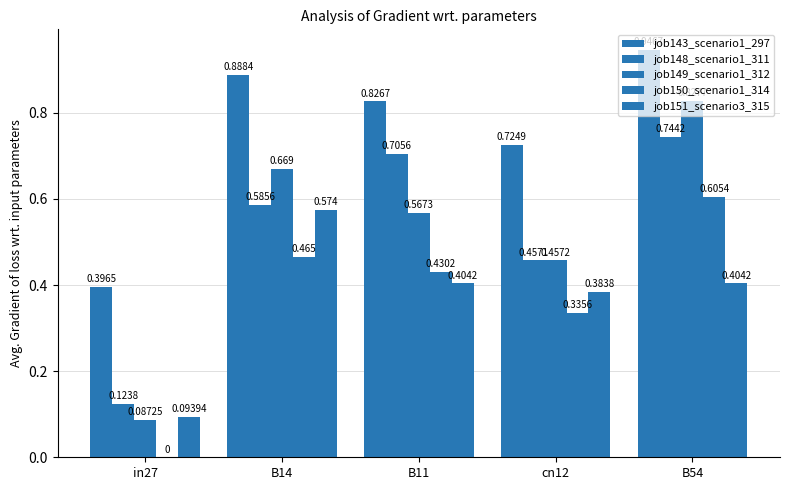

What is the value of the job148_scenario1_311 bar at the 5th from the left?

0.7